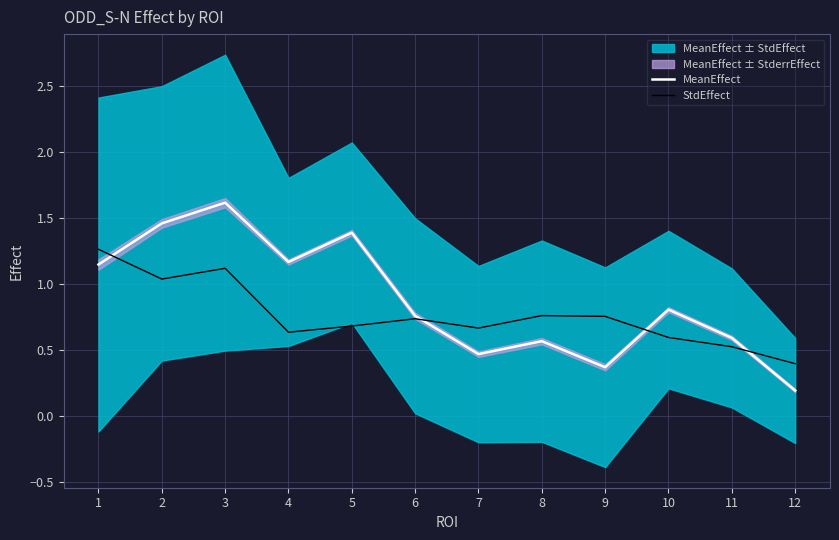

List the labels in order of MeanEffect value, largest first.

3, 2, 5, 4, 1, 10, 6, 11, 8, 7, 9, 12